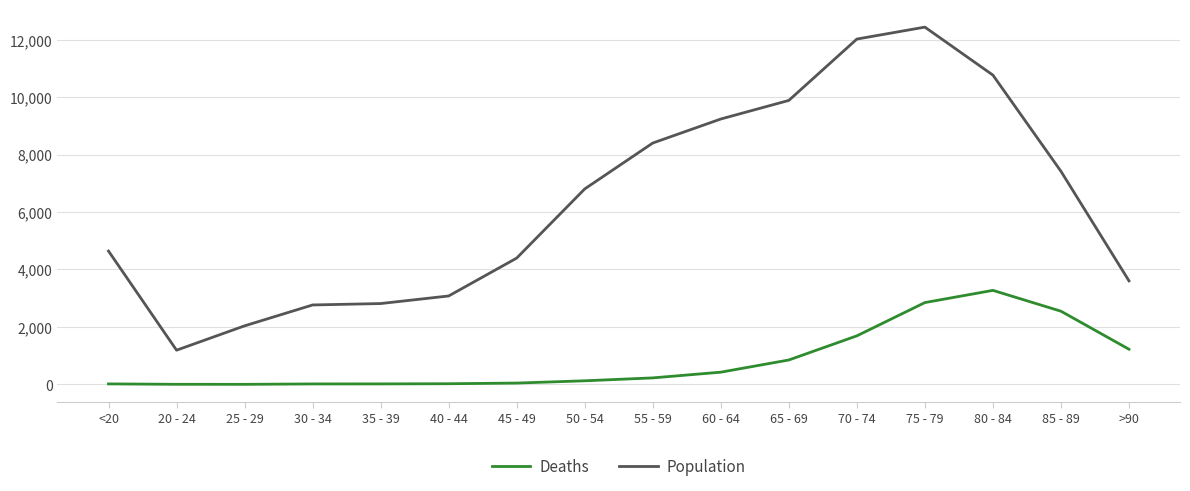

How many values in the Deaths series are below 227?

8